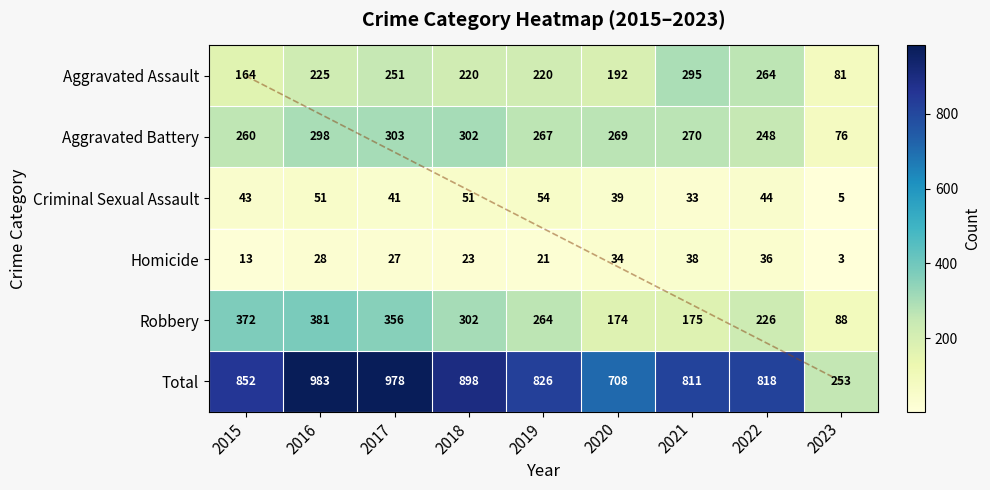

Count the number of data series in this chart.

6